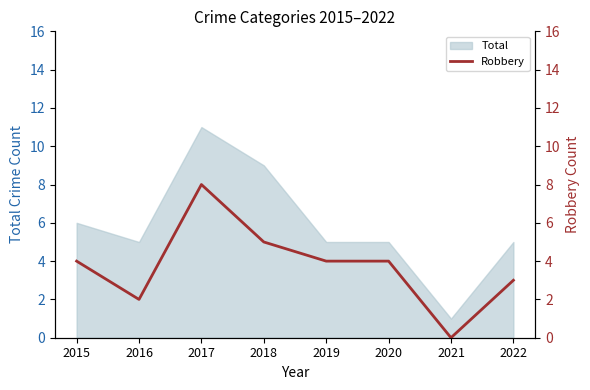

Which label corresponds to the largest value in the chart?

2017